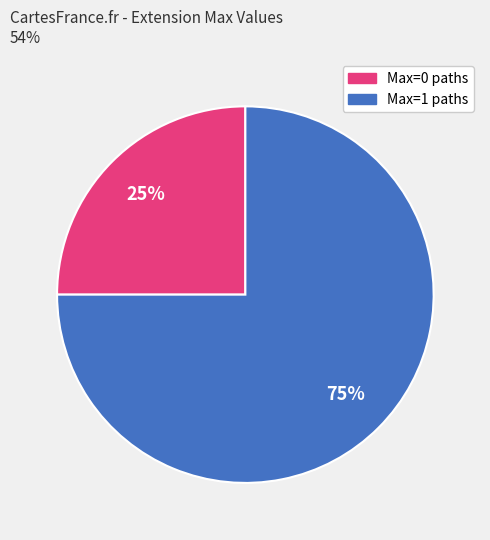

Do Max=1 paths and Max=0 paths together represent more than half of the pie?

Yes